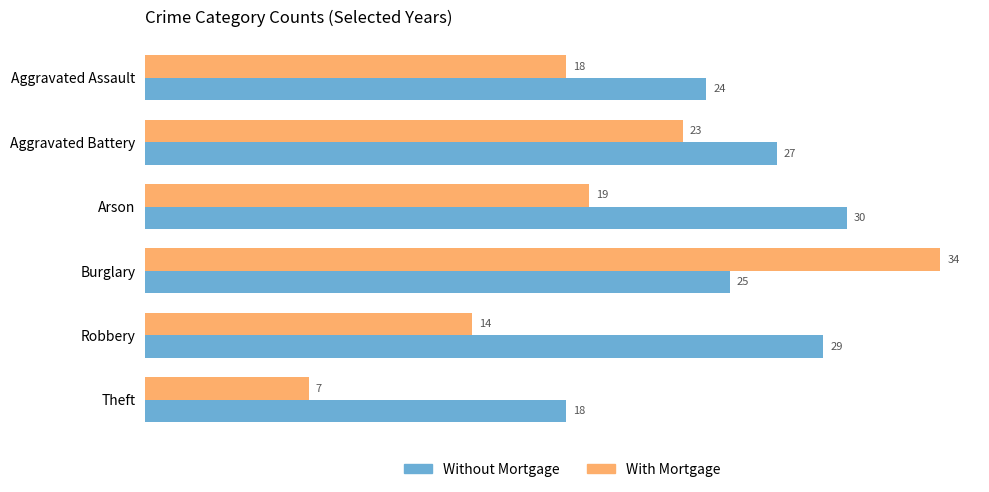

At how many categories does at least one series exceed 16?

6